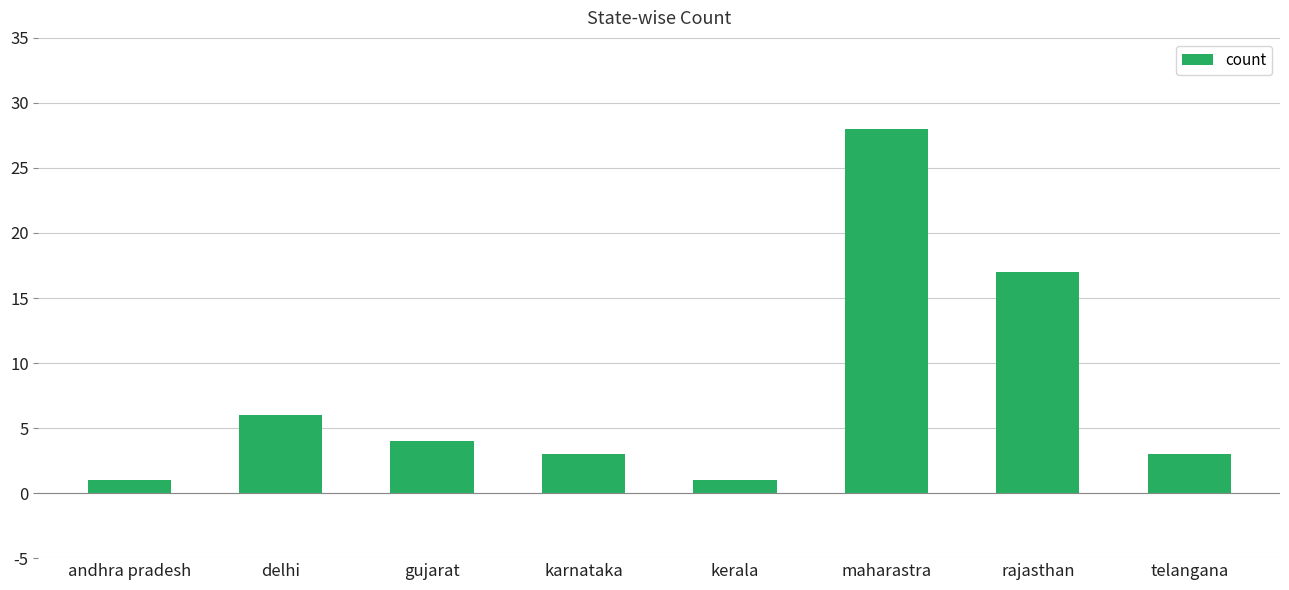

True or false: the data shows 1 at andhra pradesh.

True